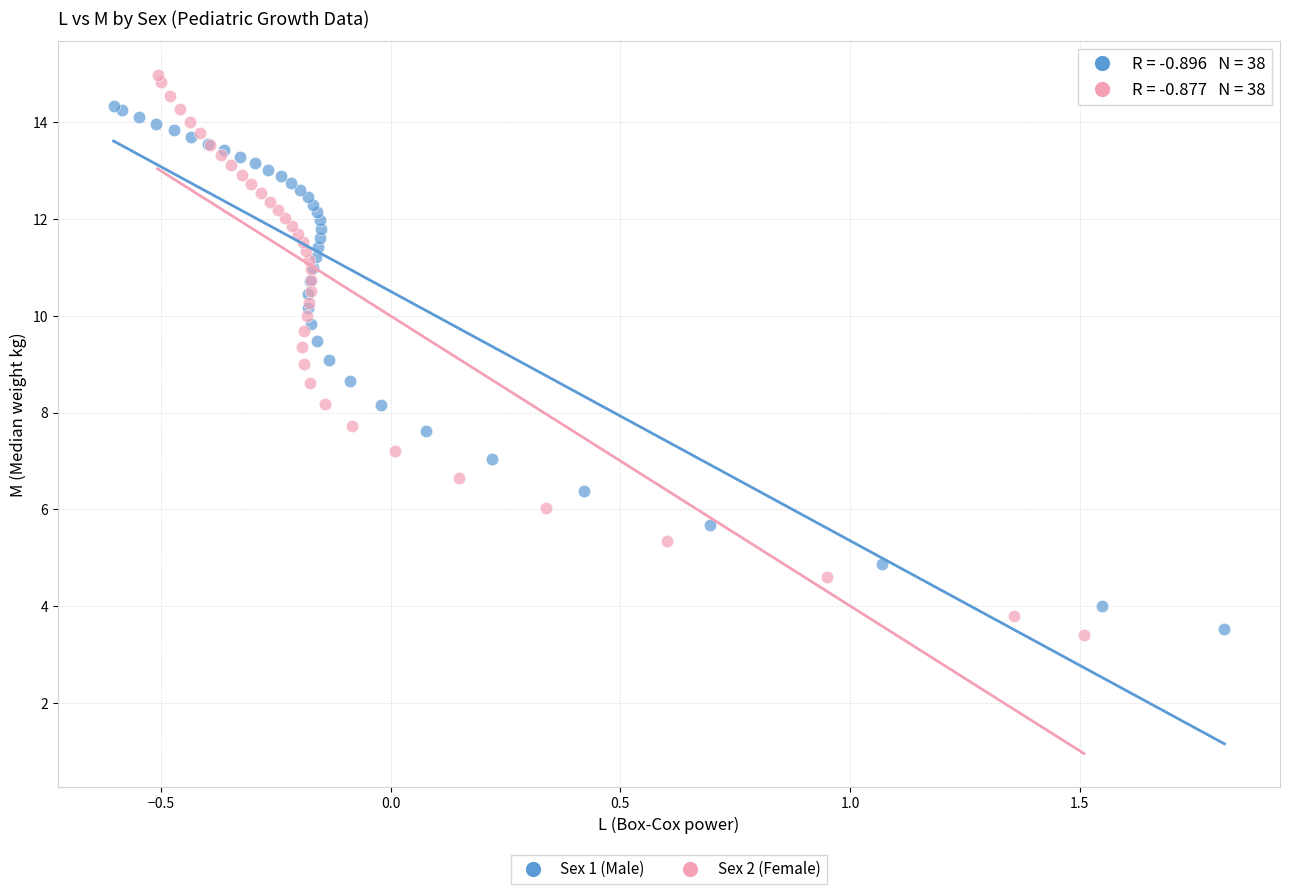

What are all the series names shown in the legend?

Sex 1 (Male), Sex 2 (Female)